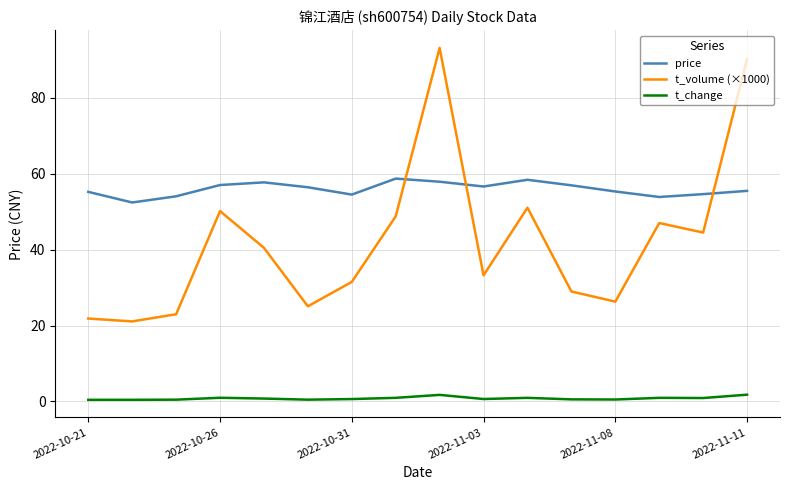

Which series has the largest range (max minus min)?

t_volume (×1000)